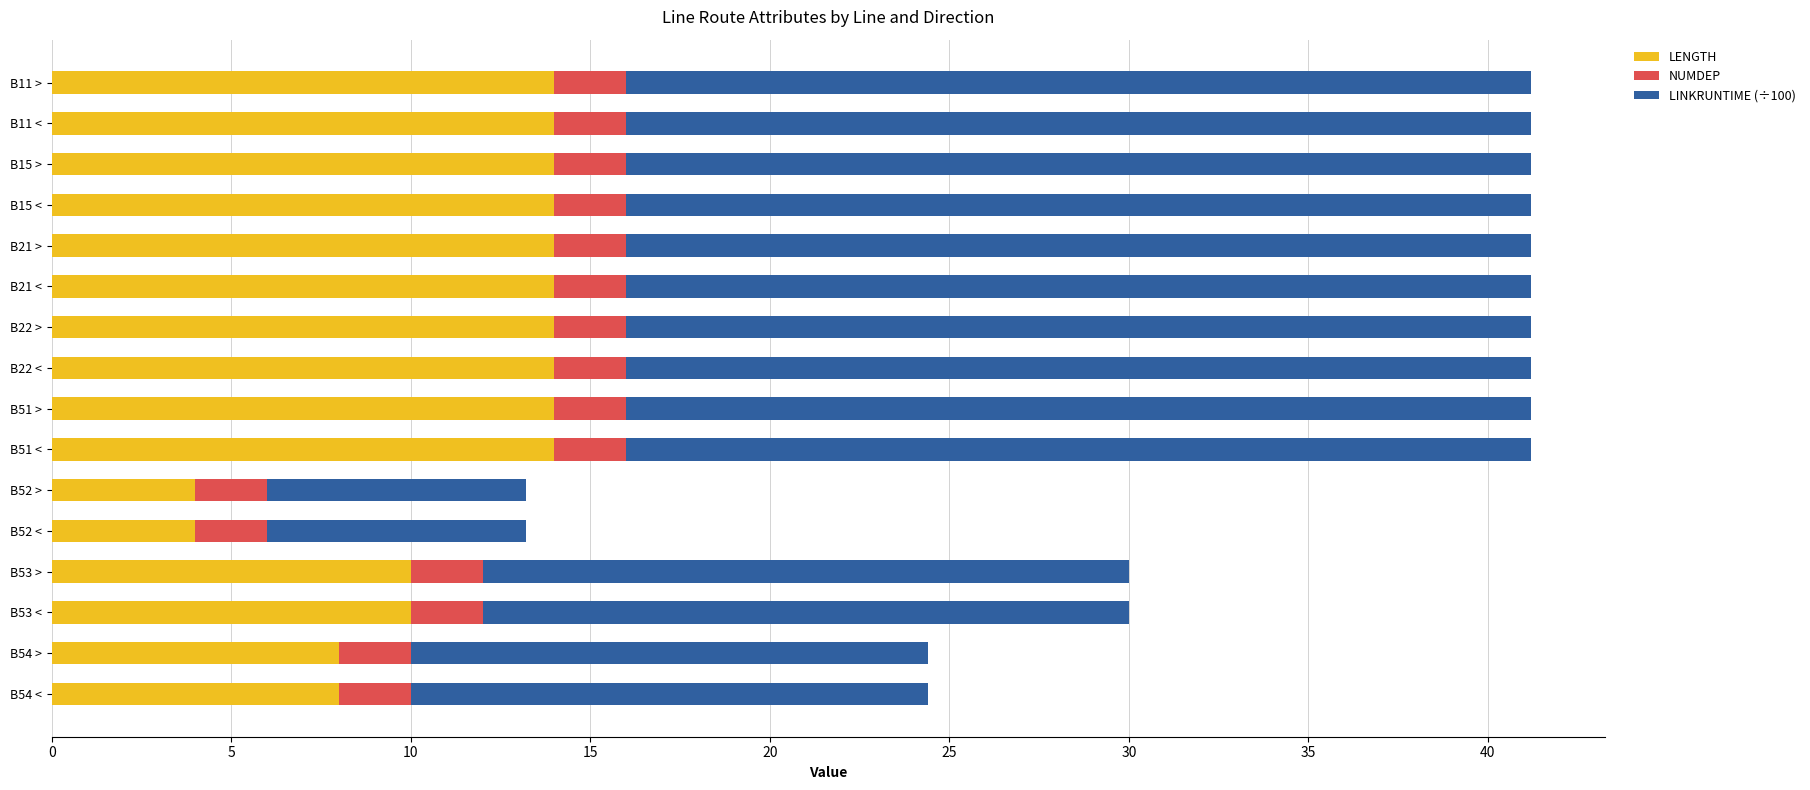

What is the minimum value for LENGTH?

4.0